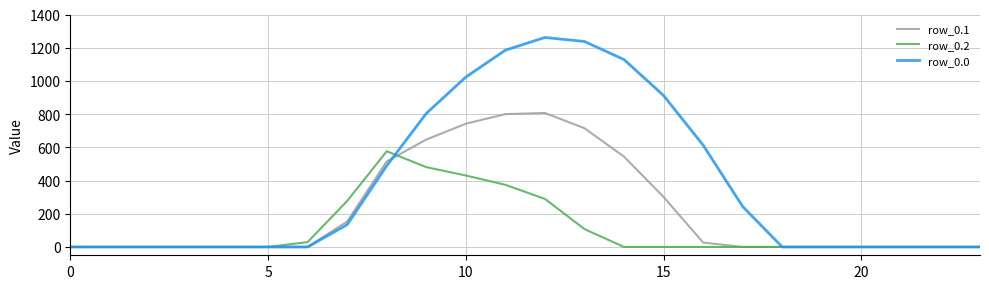

What is the maximum value for row_0.1?

806.9